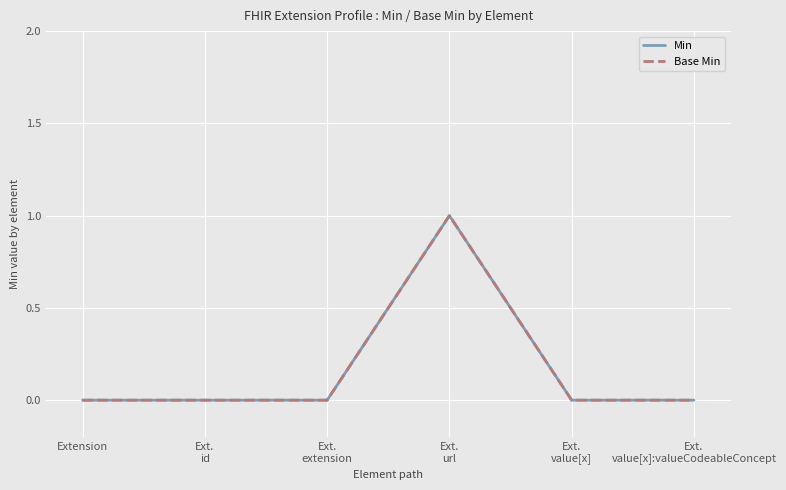

Does the chart display data point markers on the line(s)?

No